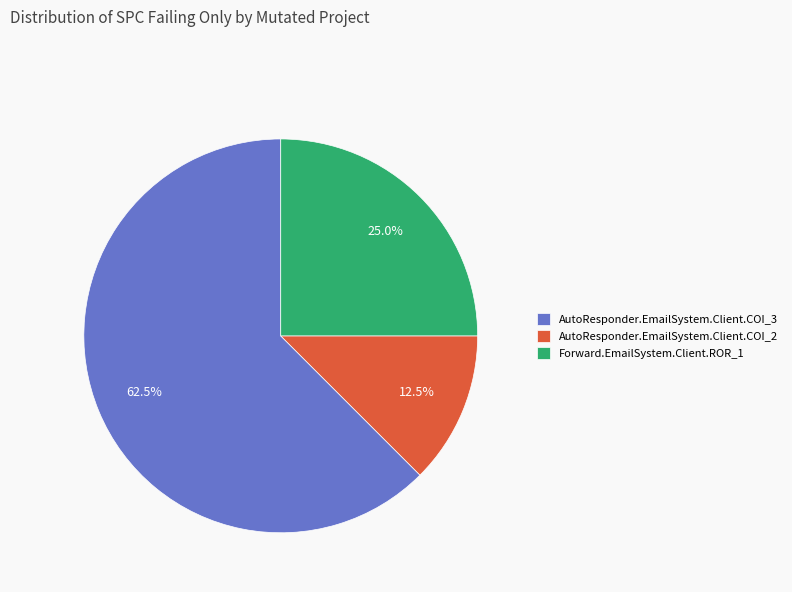

Which category has the smallest portion of the pie?

AutoResponder.EmailSystem.Client.COI_2